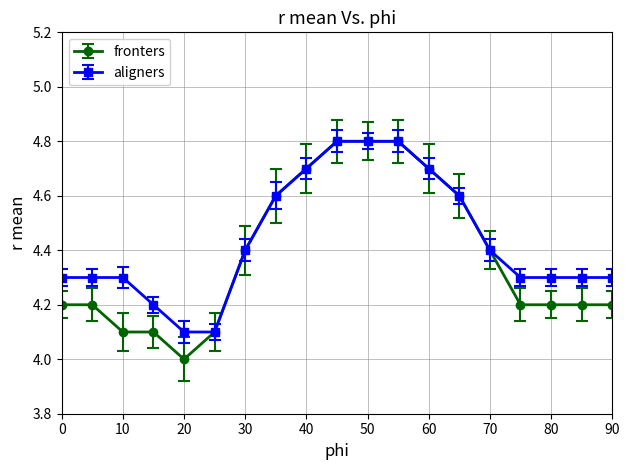

Which series has the largest range (max minus min)?

fronters